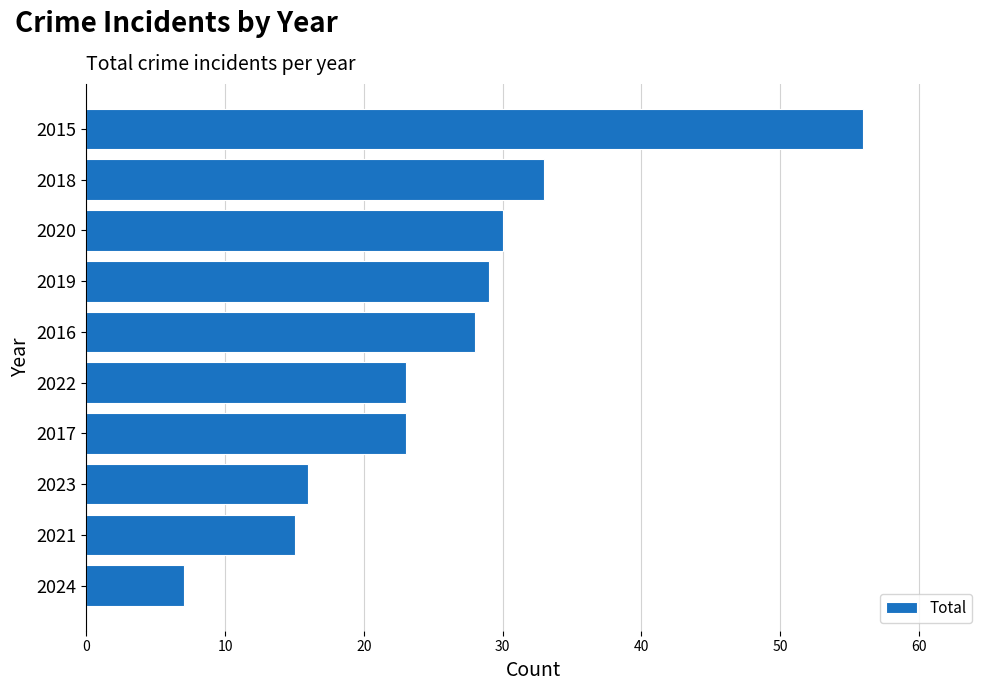

How many values are below 28?

5